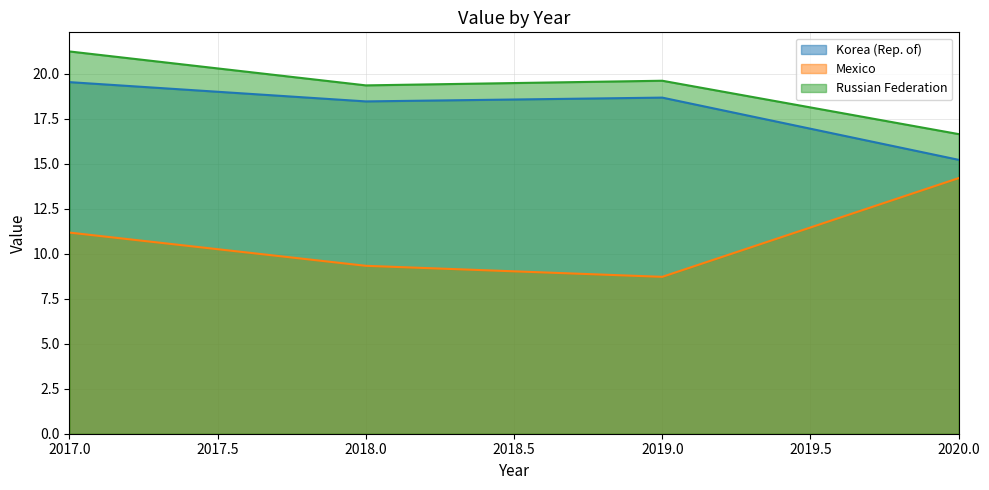

Does the chart have visible grid lines?

Yes